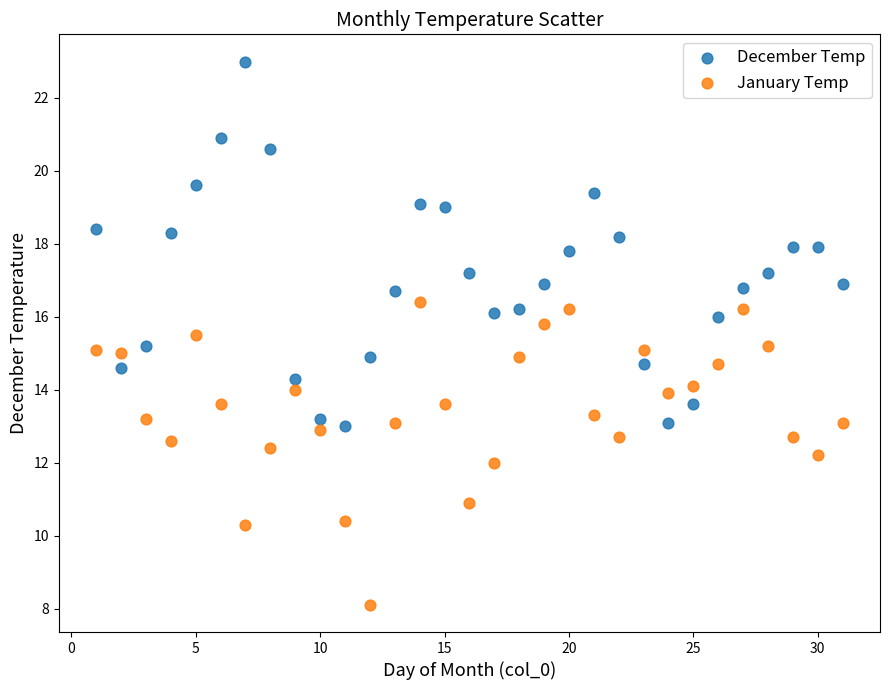

What are all the series names shown in the legend?

December Temp, January Temp